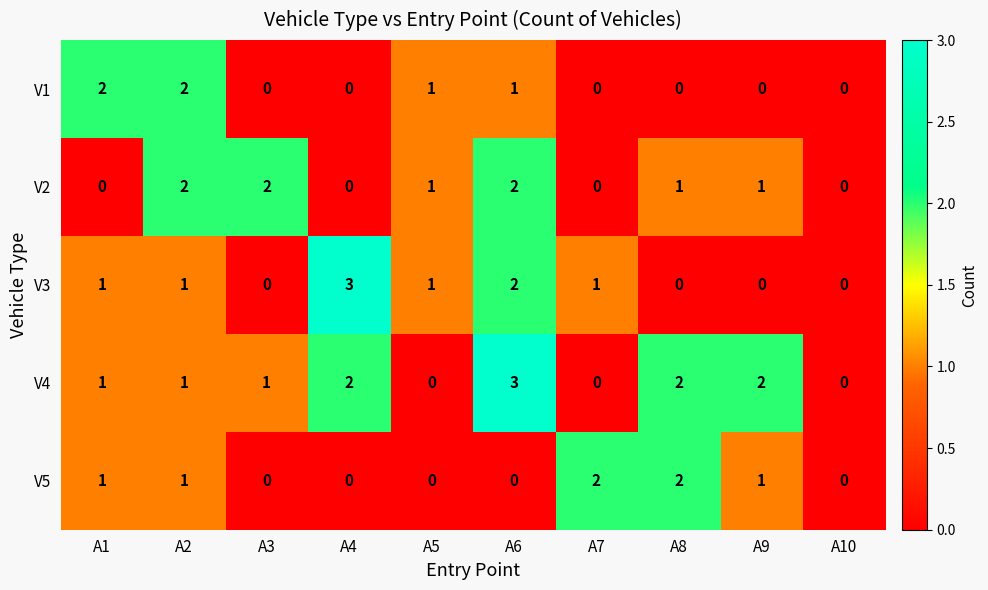

Which series changed the most between A5 and A7?

V5